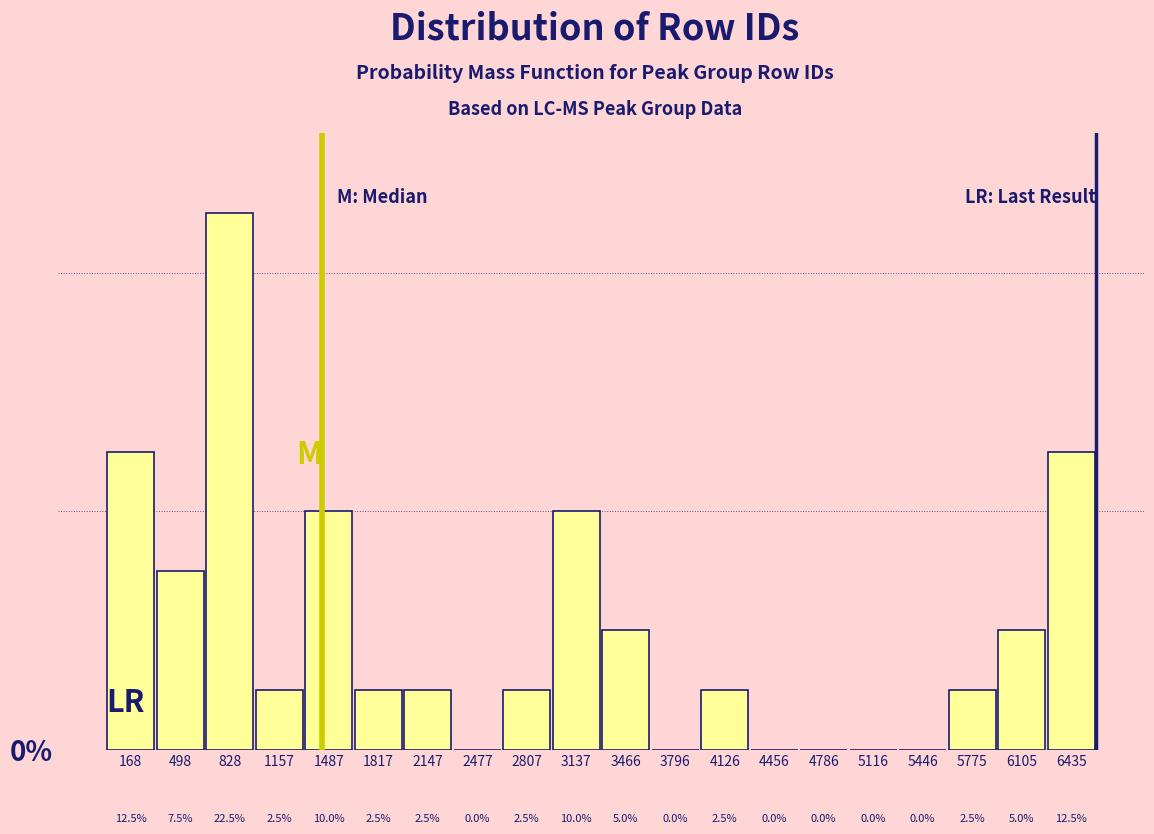

How tall is the bar that spans 5600 to 5950 on the x-axis? The bar edges are not printed on the chart, so give them approximately, as read against the axis.

2.5